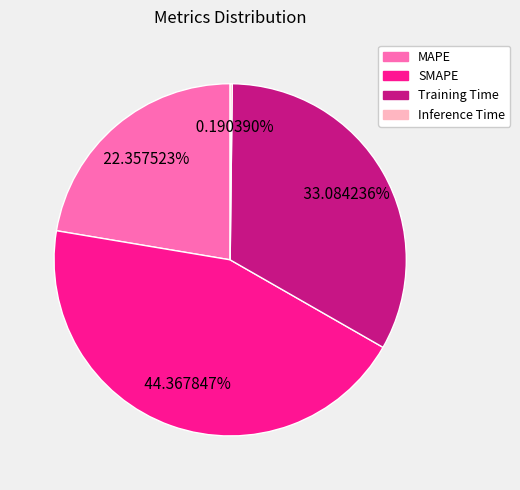

Combined, do Training Time and SMAPE account for over 50%?

Yes